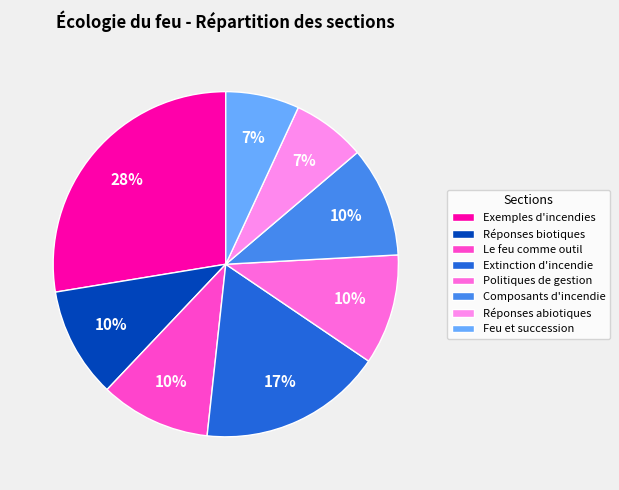

What portion of the pie excludes Réponses biotiques?

89.7%